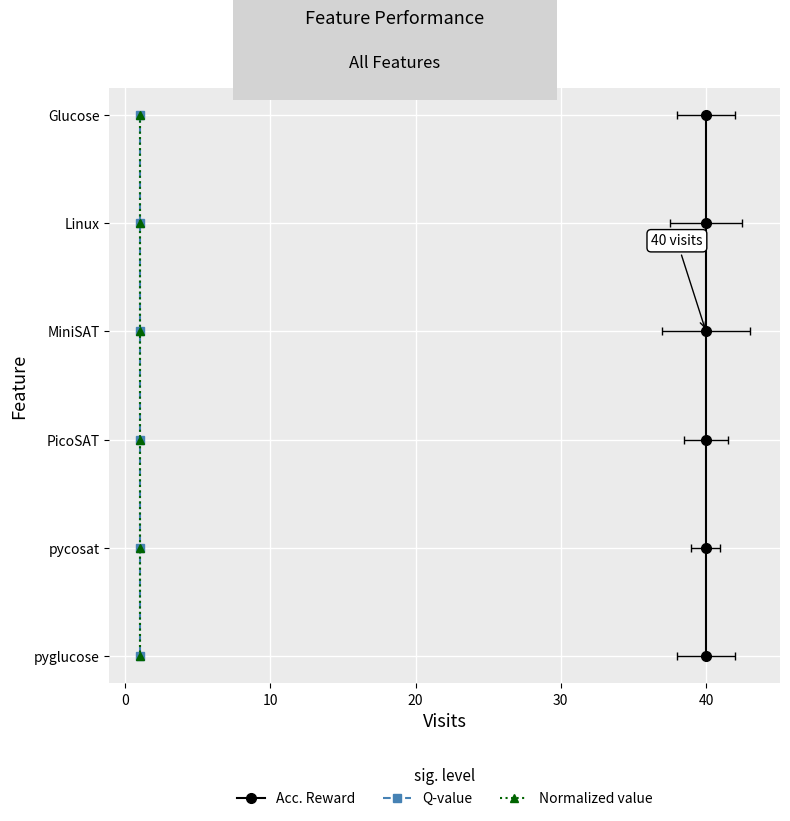

Between 20 and 40, which is larger?

40